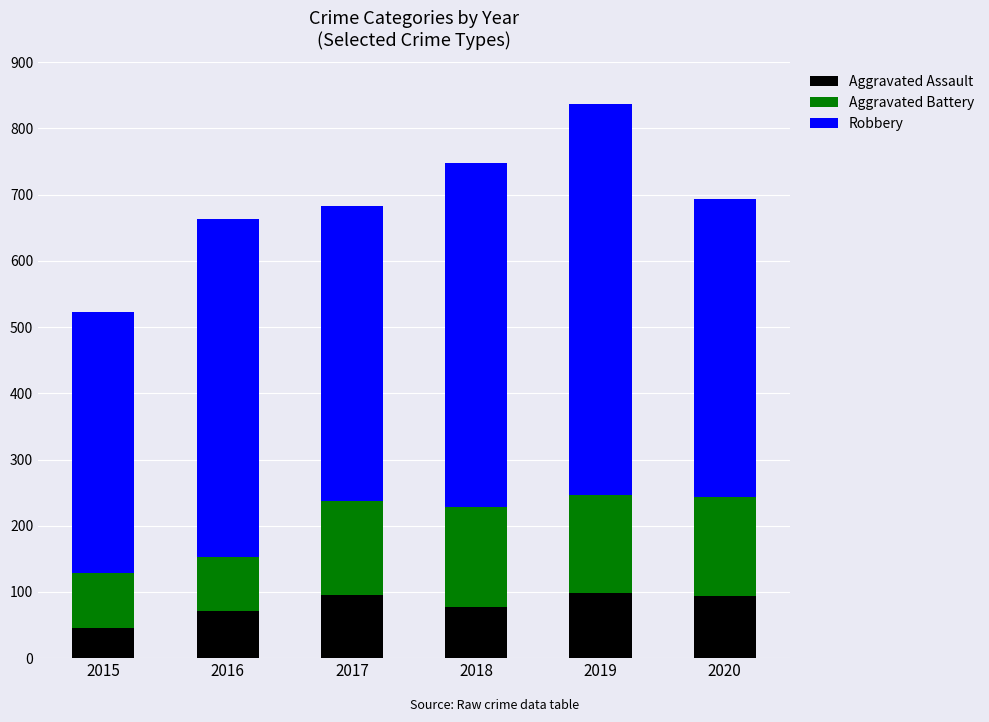

What is the sum of all Aggravated Assault values?

481